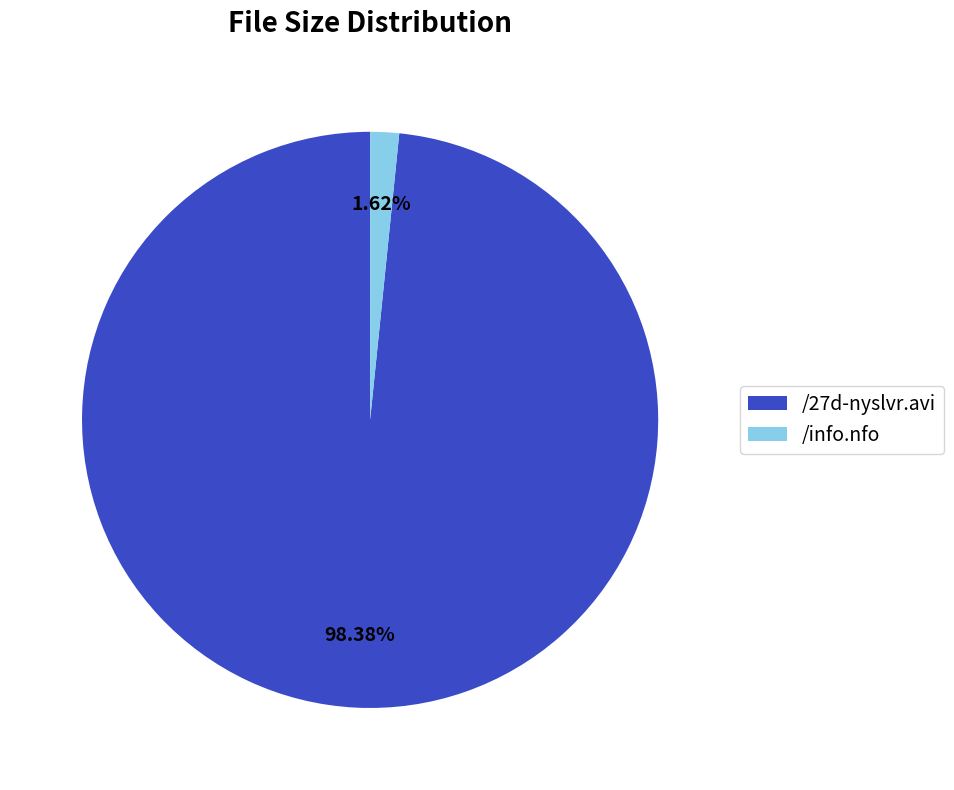

Is there a majority slice in this chart?

Yes